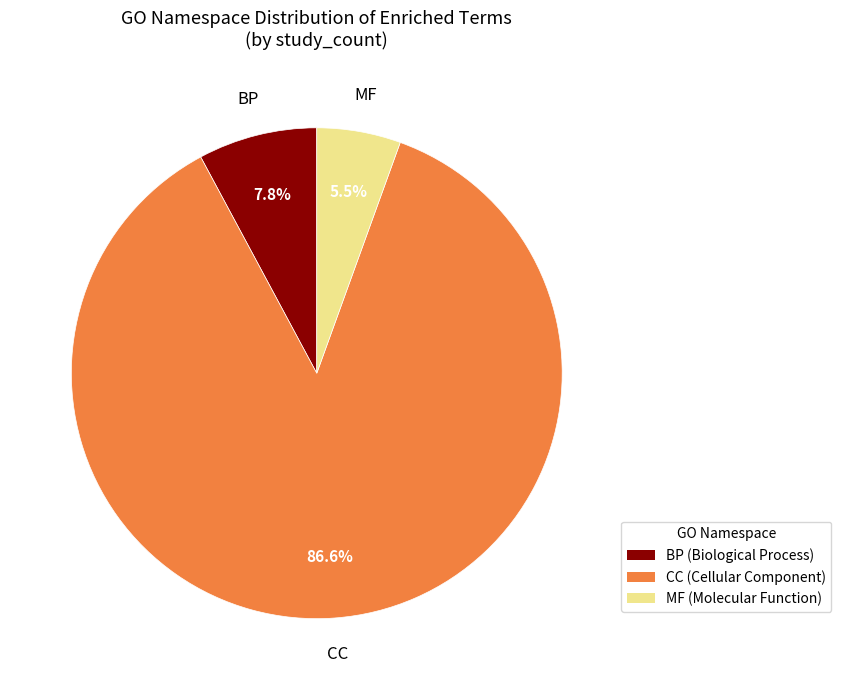

Is there any slice that represents more than half of the pie?

Yes